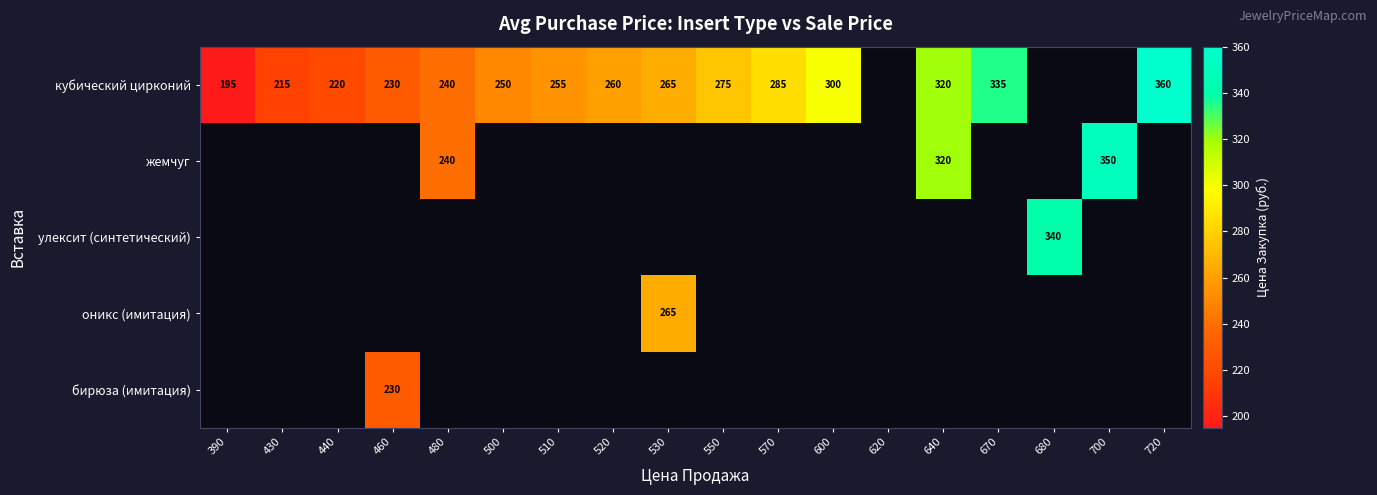

True or false: бирюза (имитация) has a value of 230 at 460.

True